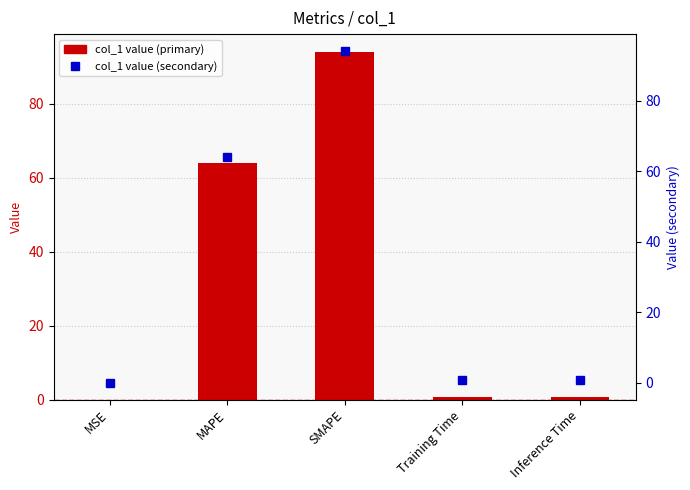

What is the label of the 2nd bar from the right?

Training Time